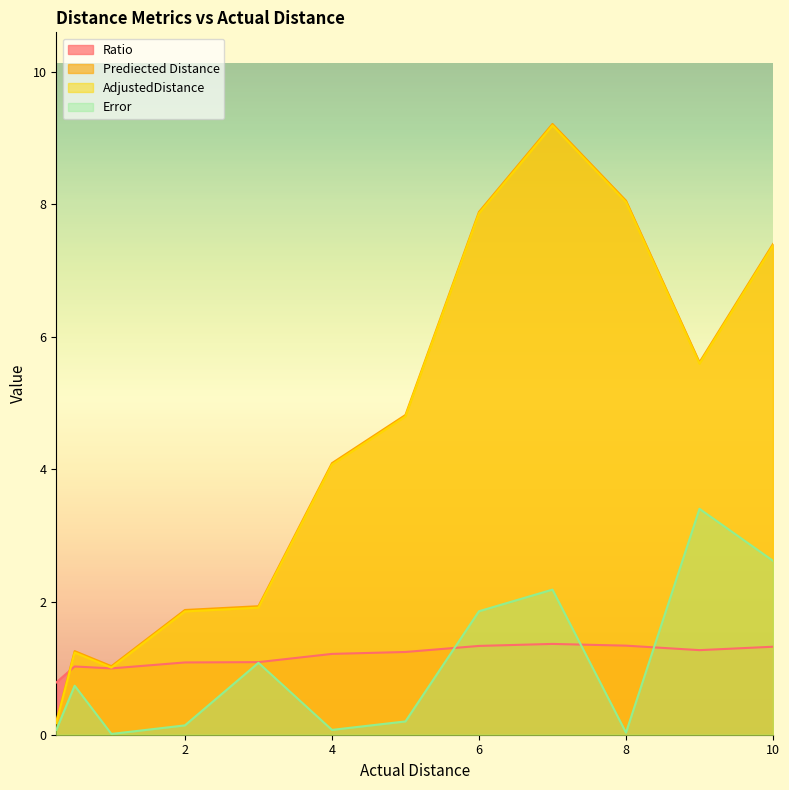

The value of Prediected Distance at 5.0 is 8.5. True or false?

False